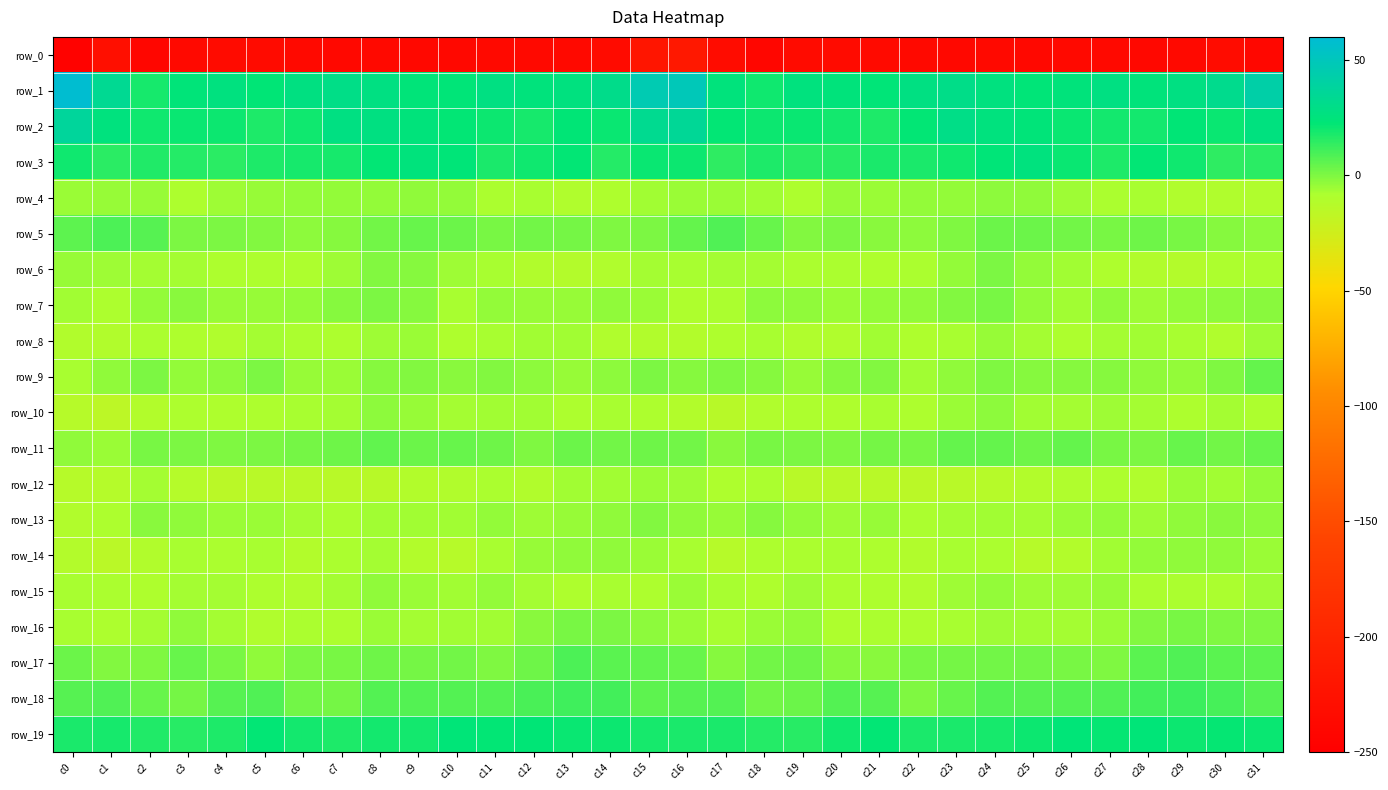

What is the sum of the row_5 values at c21 and c19?

-2.7